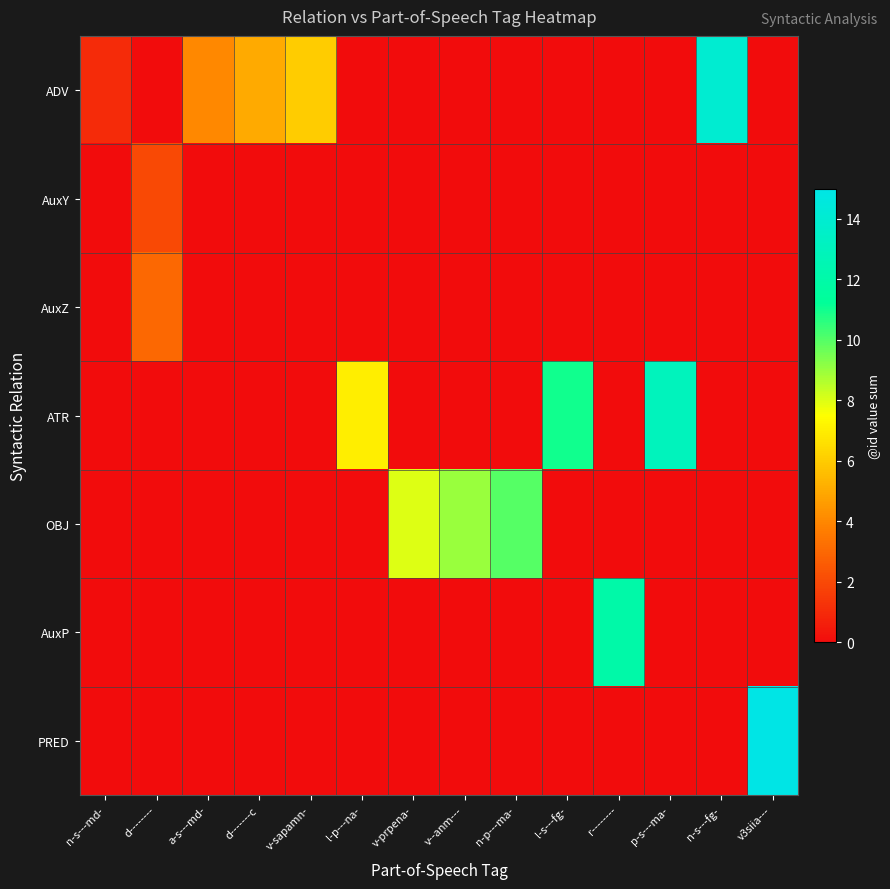

Between v--anm--- and d-------c, which is larger?

d-------c